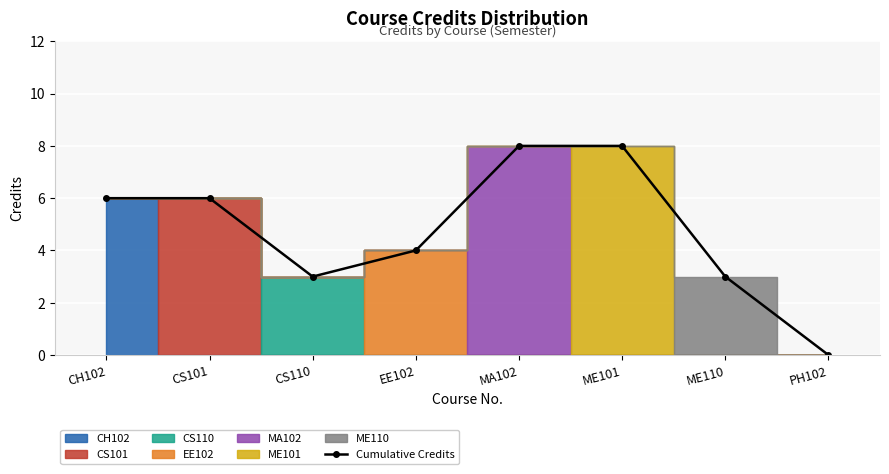

What is the average value?

5